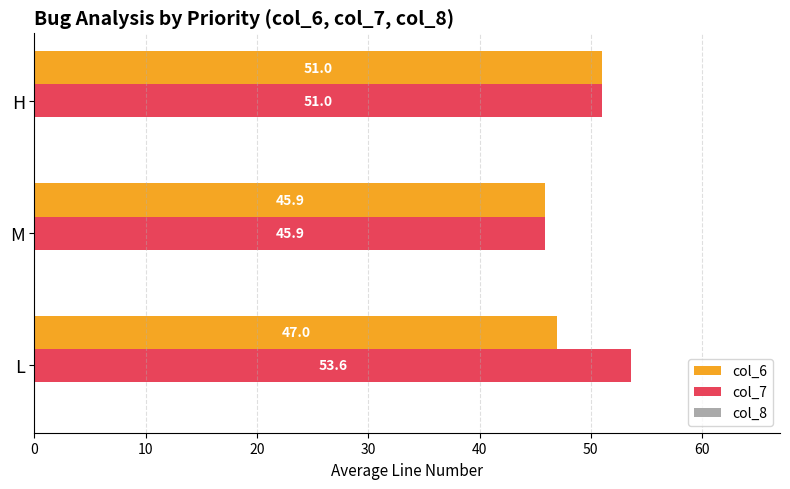

The col_7 series shows 87.2 at H. True or false?

False